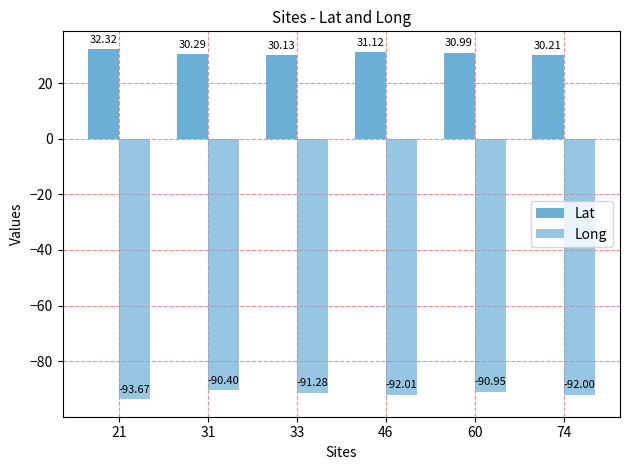

The Long series shows -91.0 at 60. True or false?

True